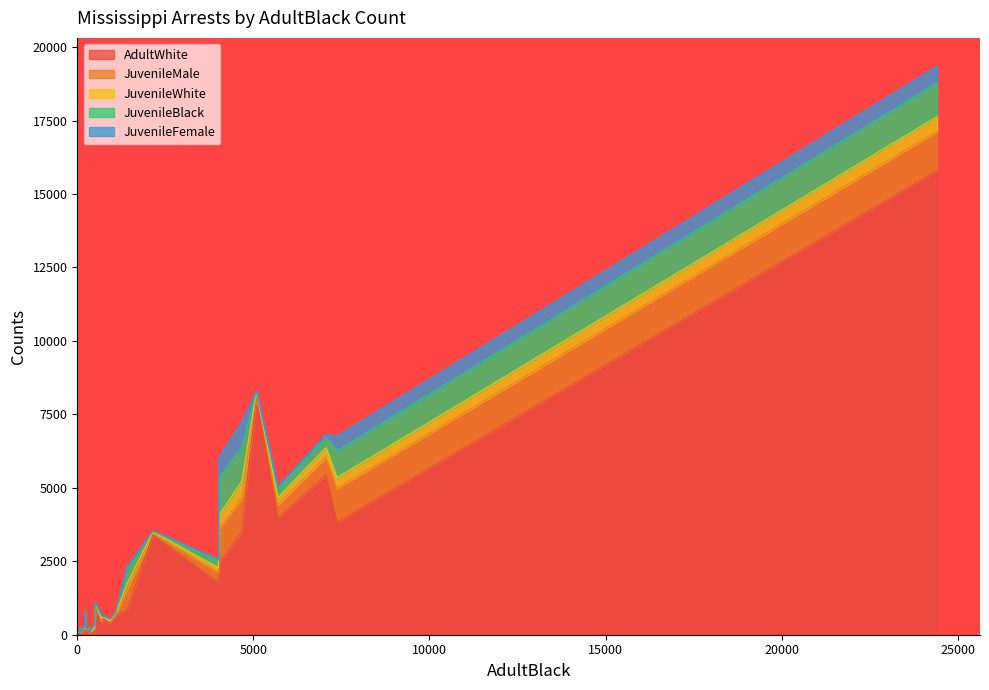

How many categories are shown in the chart?

30